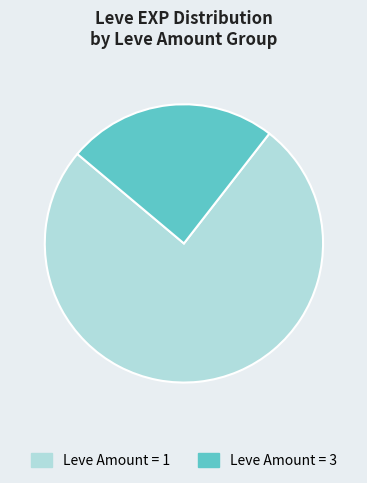

Do Leve Amount = 3 and Leve Amount = 1 together represent more than half of the pie?

Yes